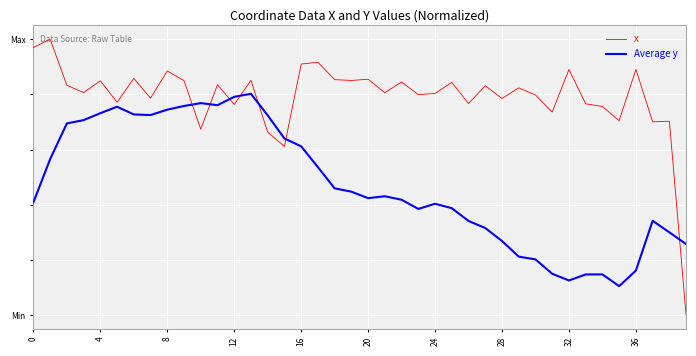

What are all the series names shown in the legend?

x, Average y